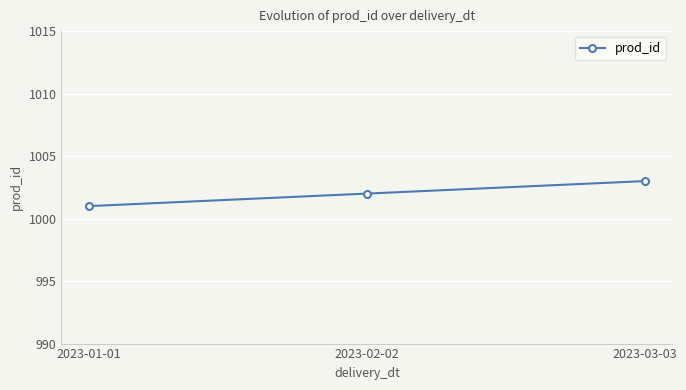

What is the label of the 2nd point from the right?

2023-02-02